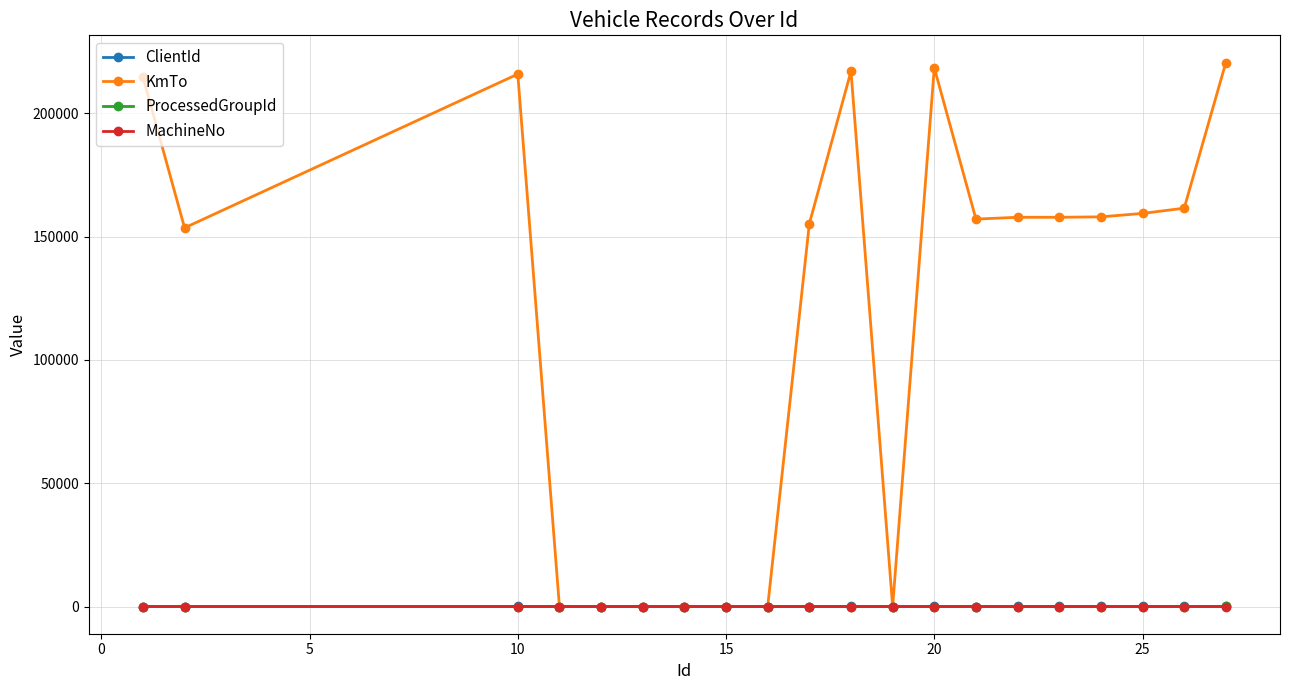

Which series has the largest total across all categories?

KmTo